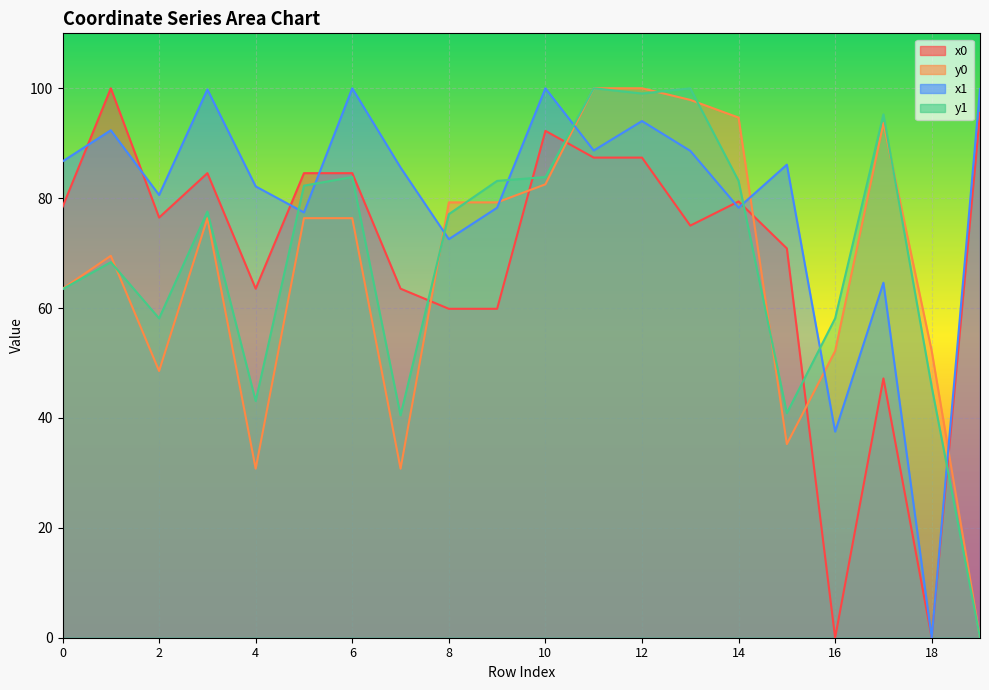

How many positive values does the y1 series have?

19